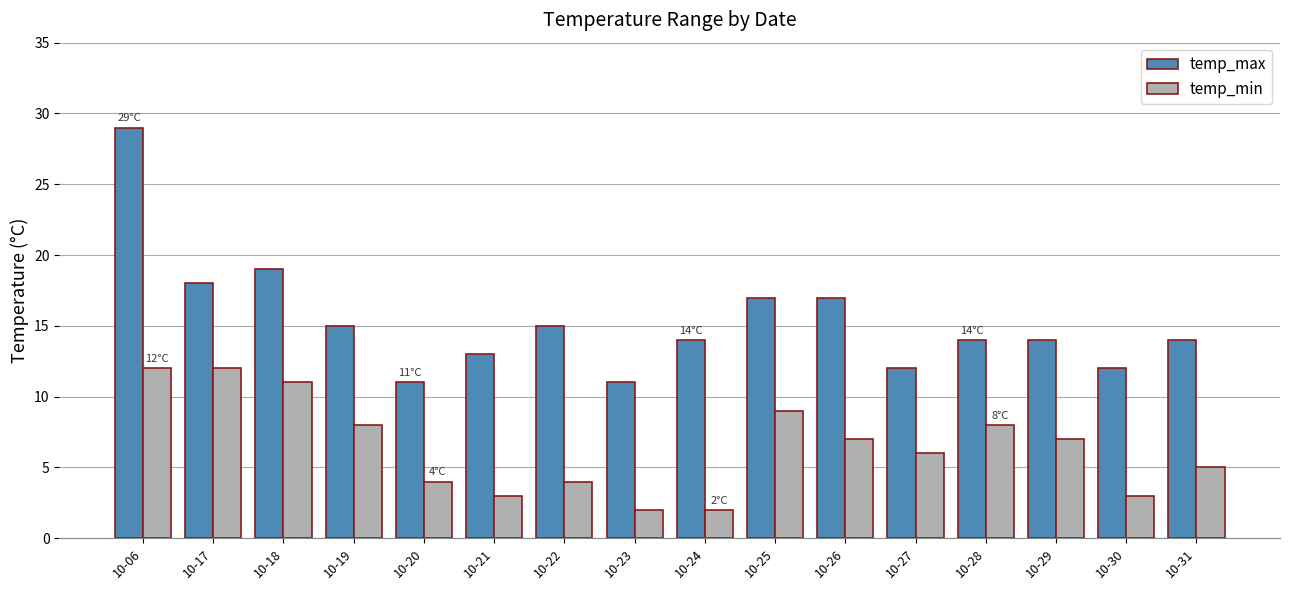

Does the chart contain stacked bars?

No